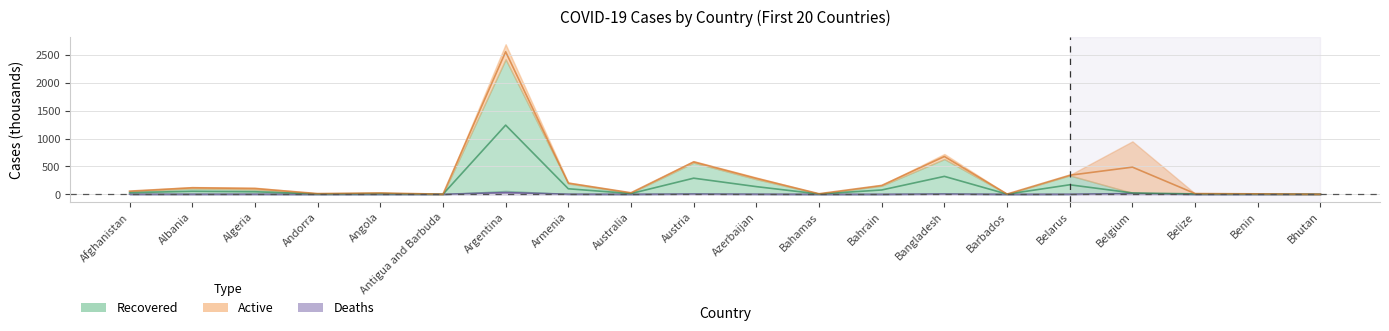

Which has a higher value, Belarus or Barbados?

Belarus